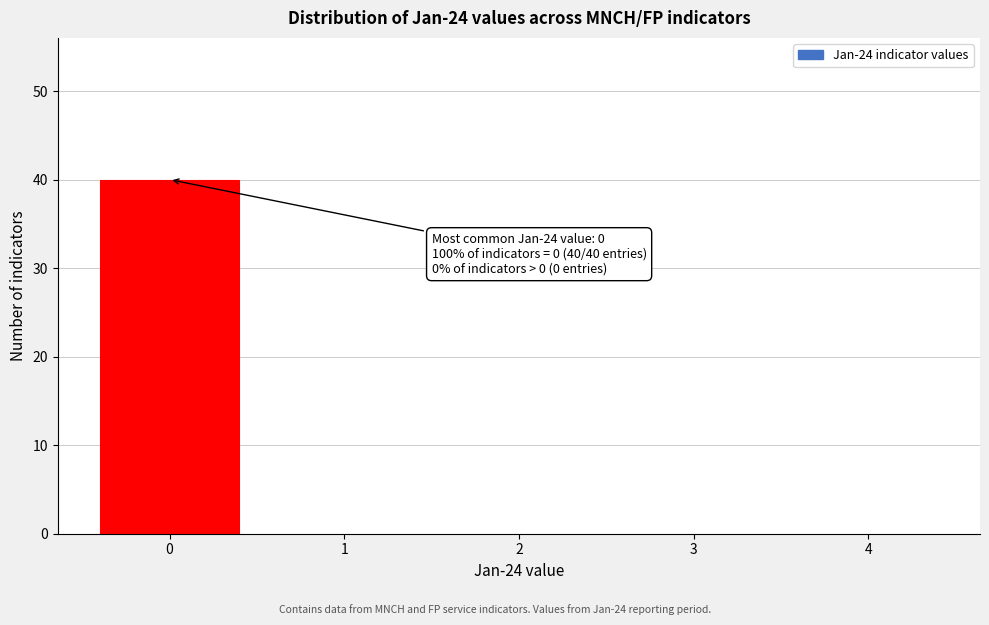

Reading left to right, extract all data points from this chart.

0=40	1=0	2=0	3=0	4=0